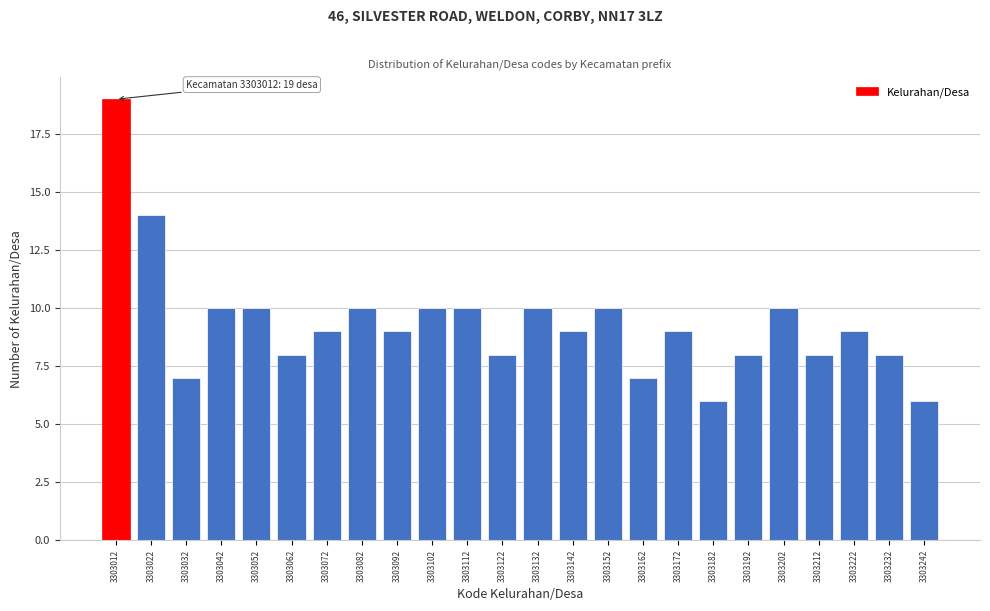

Reading left to right, extract all data points from this chart.

3303012=19	3303022=14	3303032=7	3303042=10	3303052=10	3303062=8	3303072=9	3303082=10	3303092=9	3303102=10	3303112=10	3303122=8	3303132=10	3303142=9	3303152=10	3303162=7	3303172=9	3303182=6	3303192=8	3303202=10	3303212=8	3303222=9	3303232=8	3303242=6